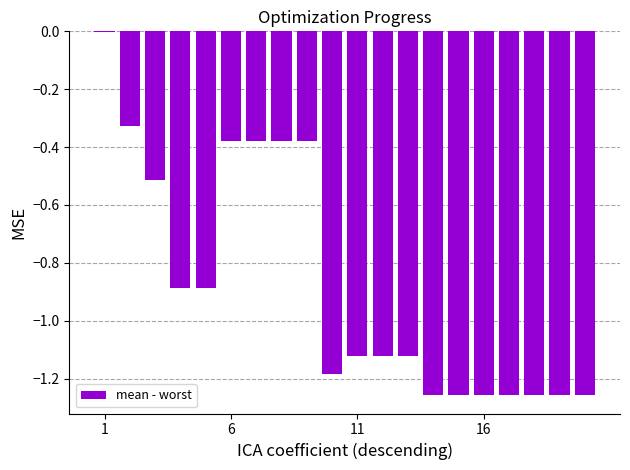

What is the sum of all values?

-17.5